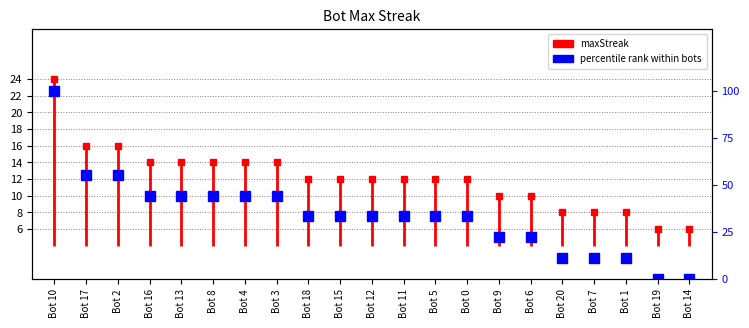

Is it true that the value at Bot 3 is 44.4?

True